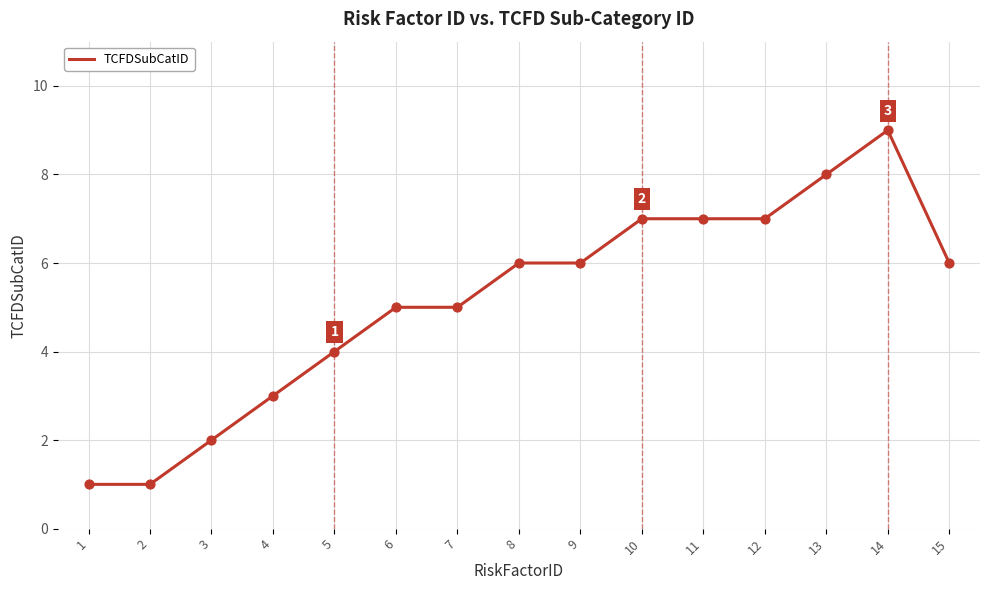

What is the change in value from 3 to 9?

+4